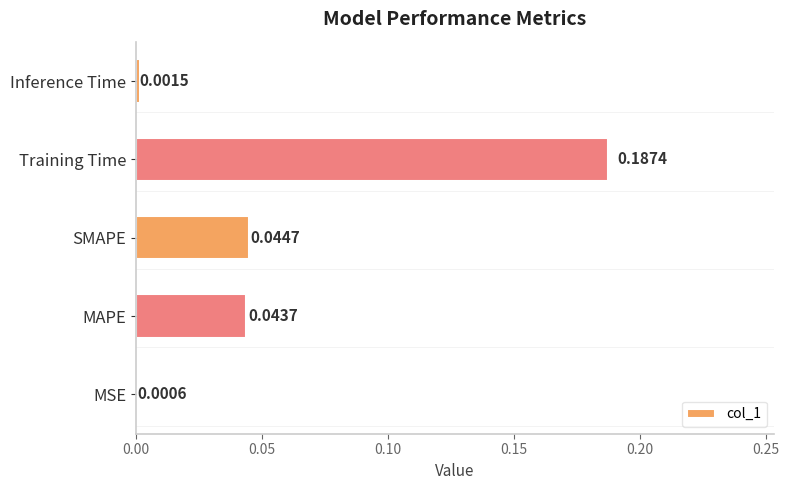

Between MSE and Inference Time, which is larger?

Inference Time